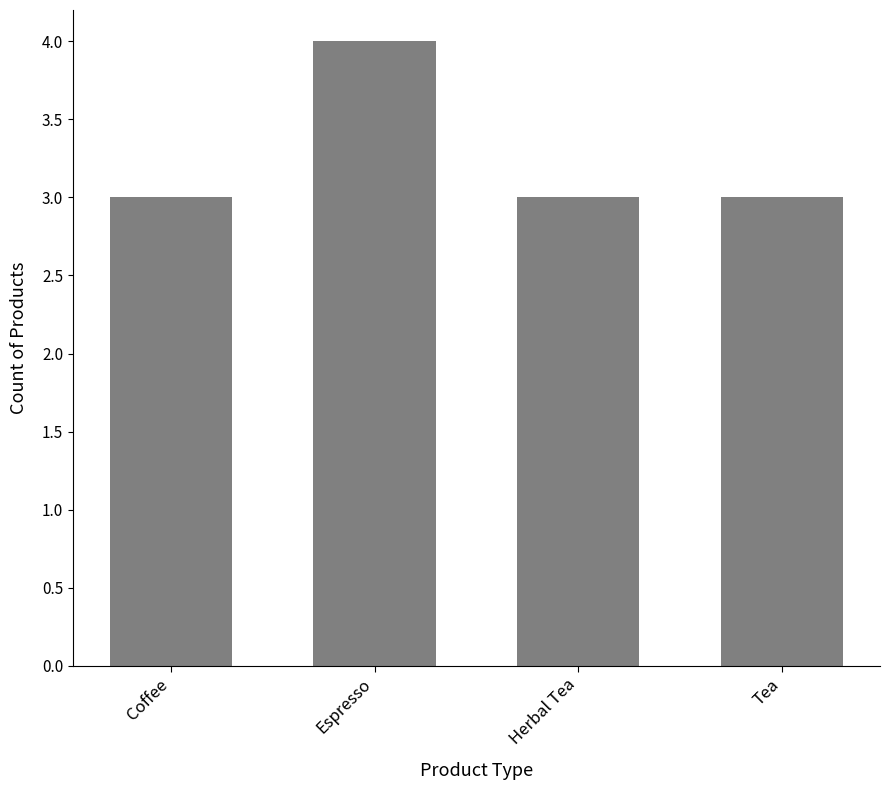

Does the chart contain any negative values?

No